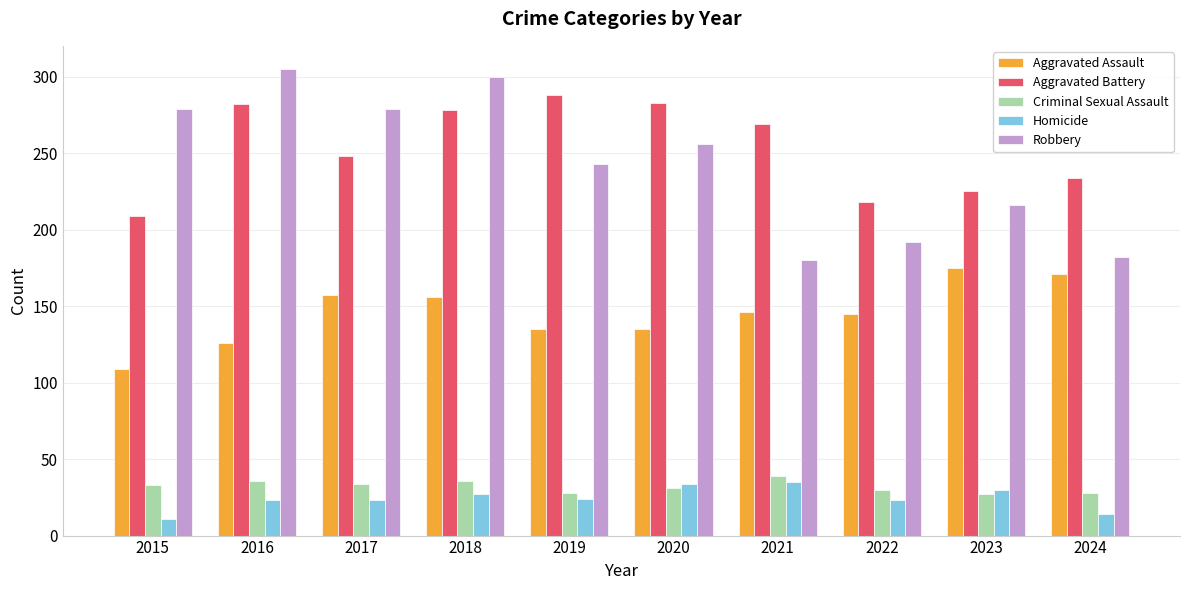

What are all the series names shown in the legend?

Aggravated Assault, Aggravated Battery, Criminal Sexual Assault, Homicide, Robbery